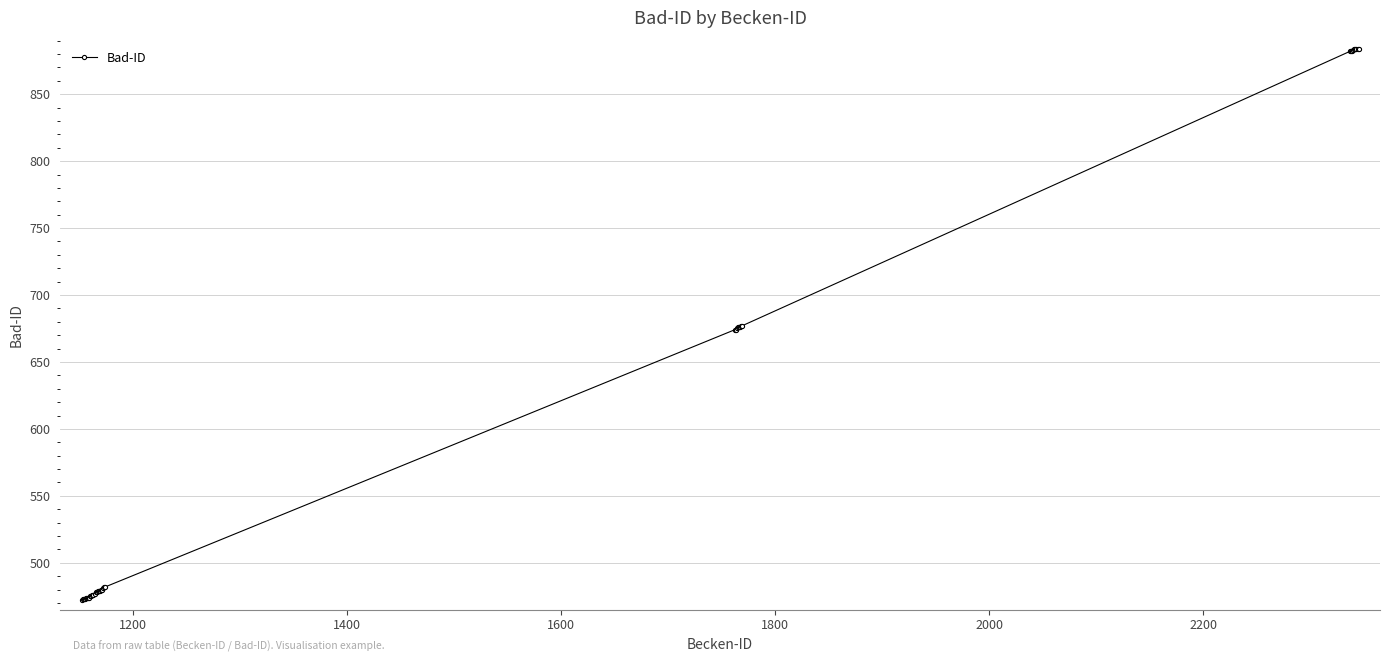

What is the minimum value shown in the chart?

472